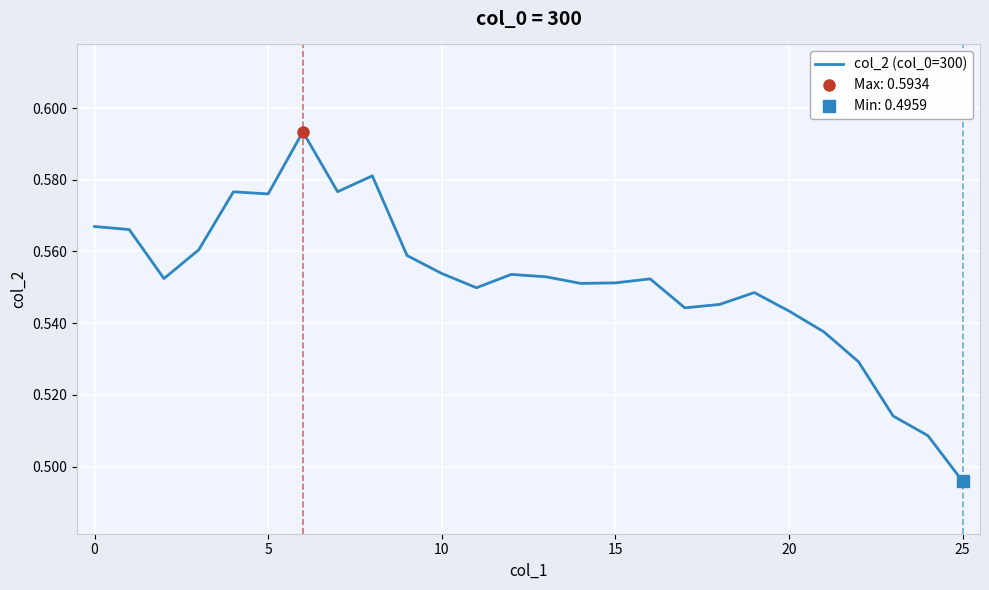

What is the smallest value displayed?

0.5